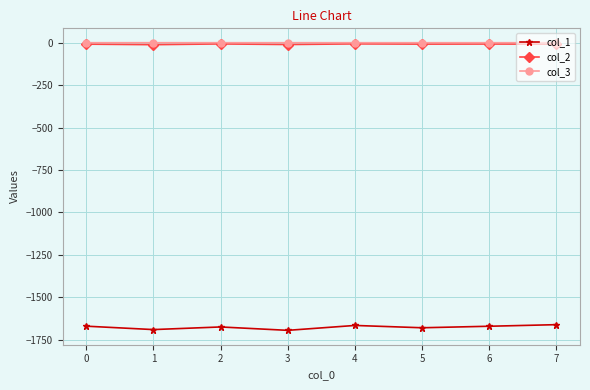

Which series has the widest spread of values?

col_1